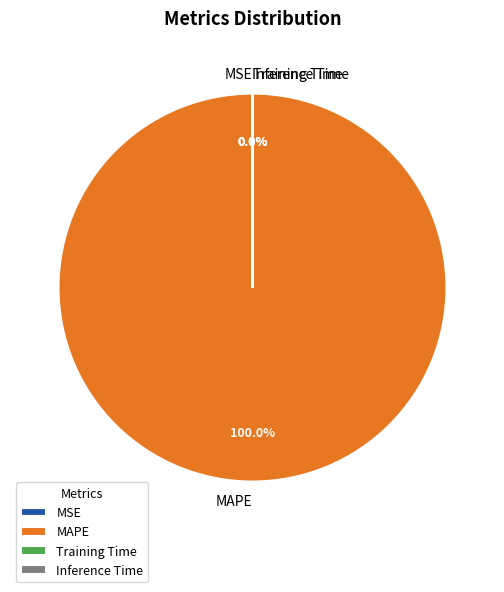

The Training Time slice represents 0% of the pie. True or false?

True